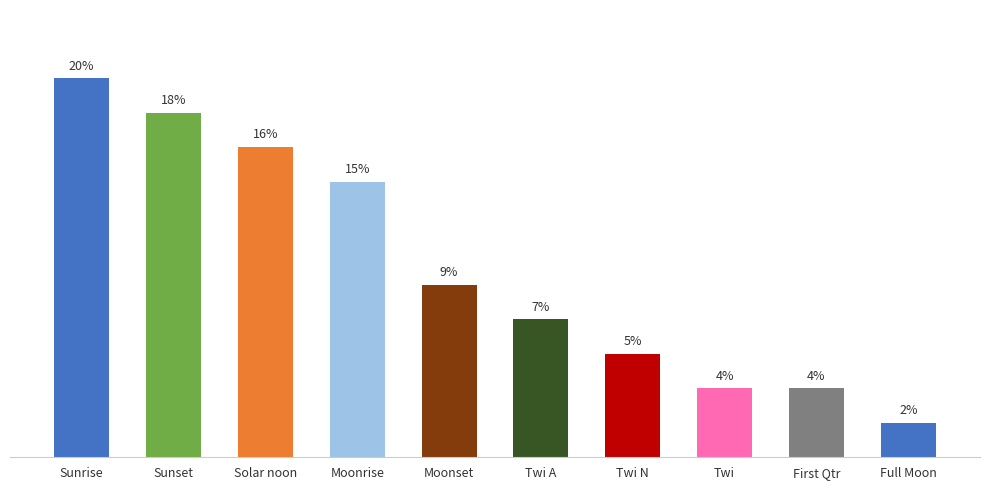

Are the bars horizontal?

No